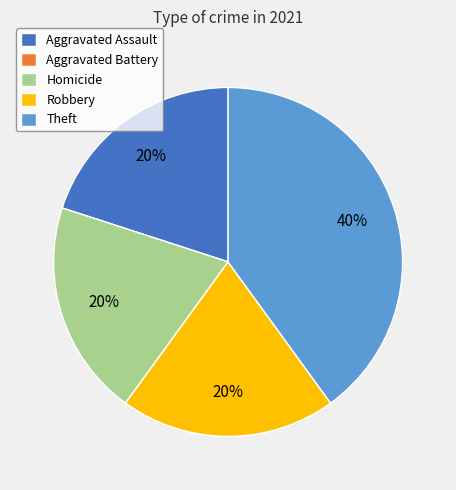

To the nearest percent, what portion does Theft represent?

40%